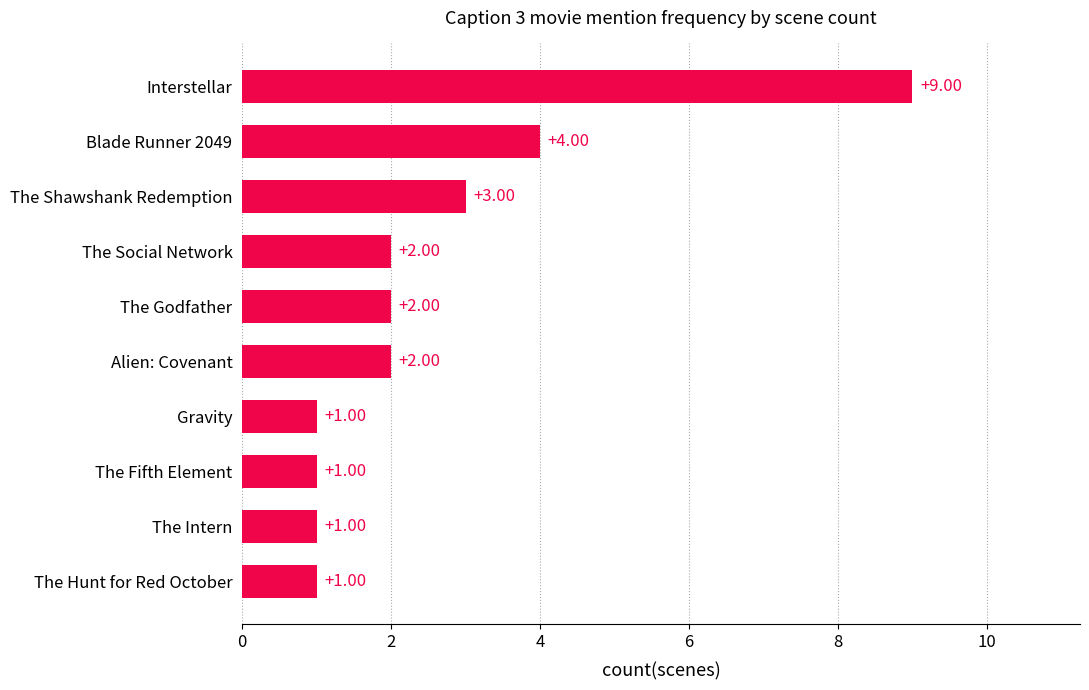

What is the label of the 1st bar from the top?

Interstellar